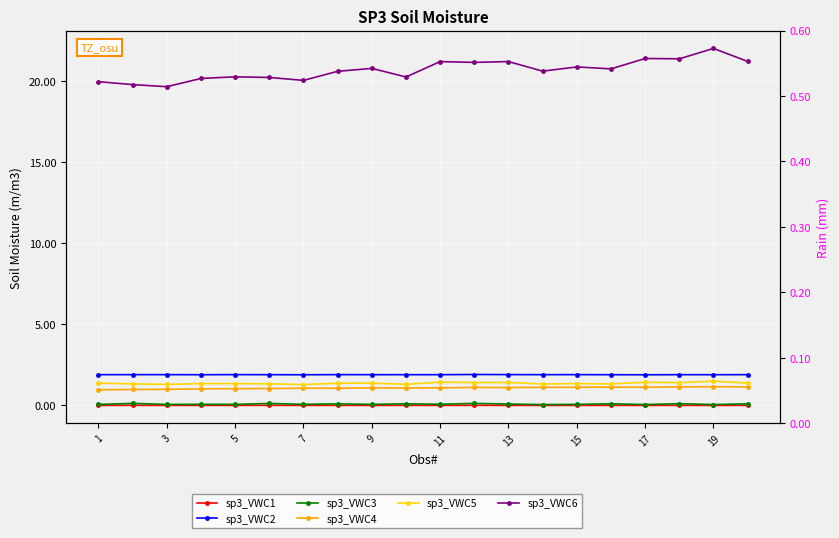

What is the total value across all series at 9?

25.2